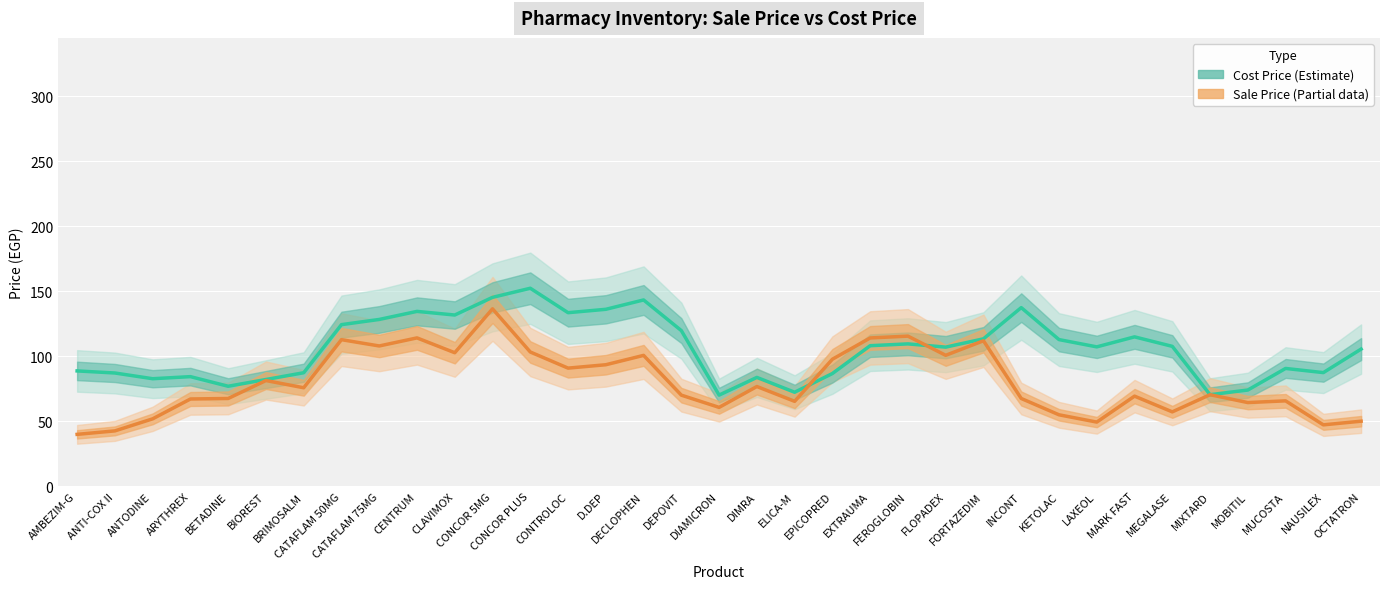

True or false: Cost Price (Estimate) has a value of 70.5 at MIXTARD.

True